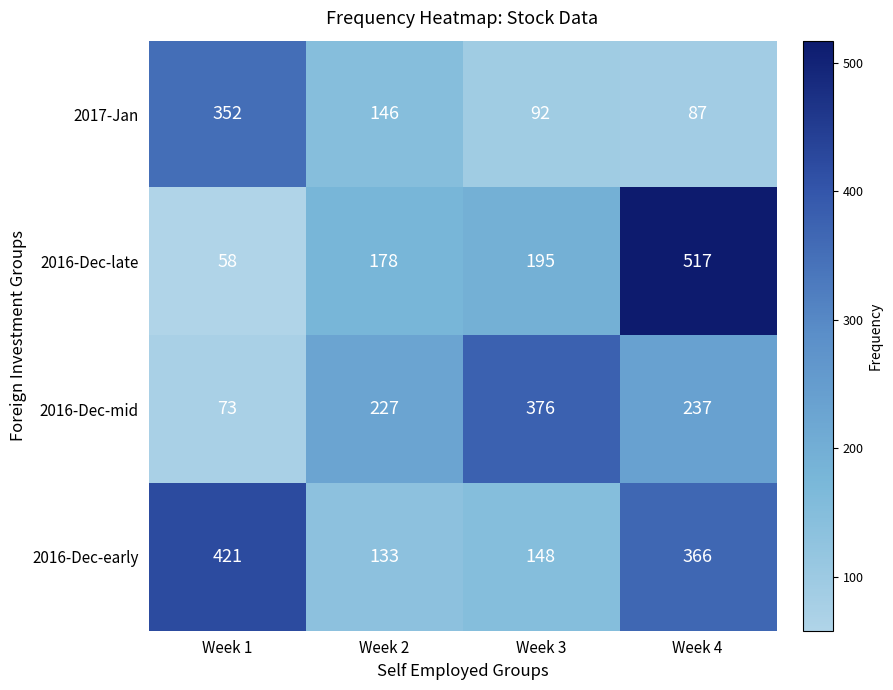

How many data points does each series have?

4